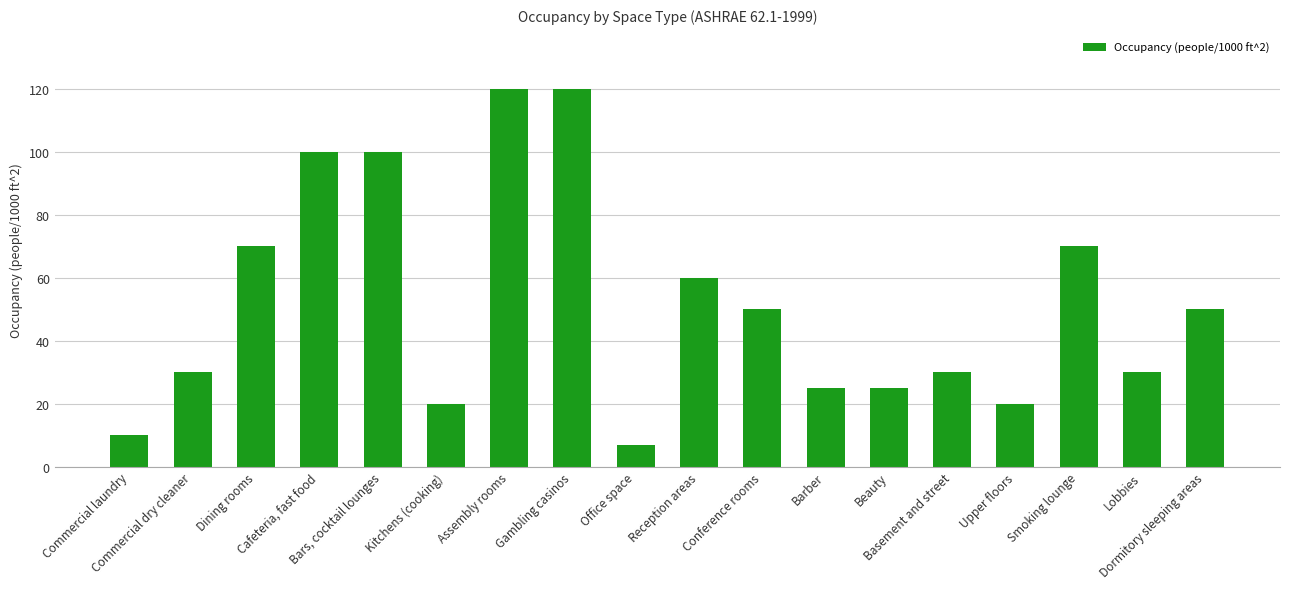

What is the greatest value displayed?

120